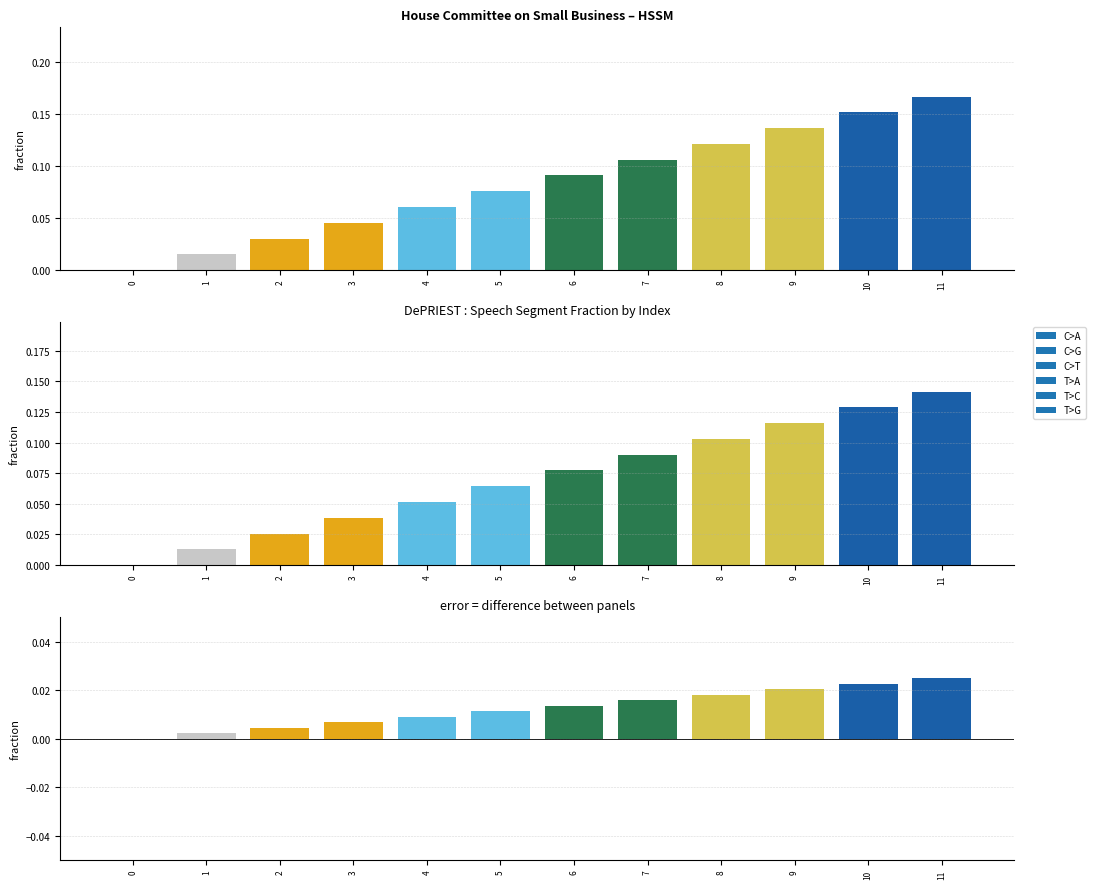

Is the value of C>A at 0 greater than the value of C>T at 11?

No